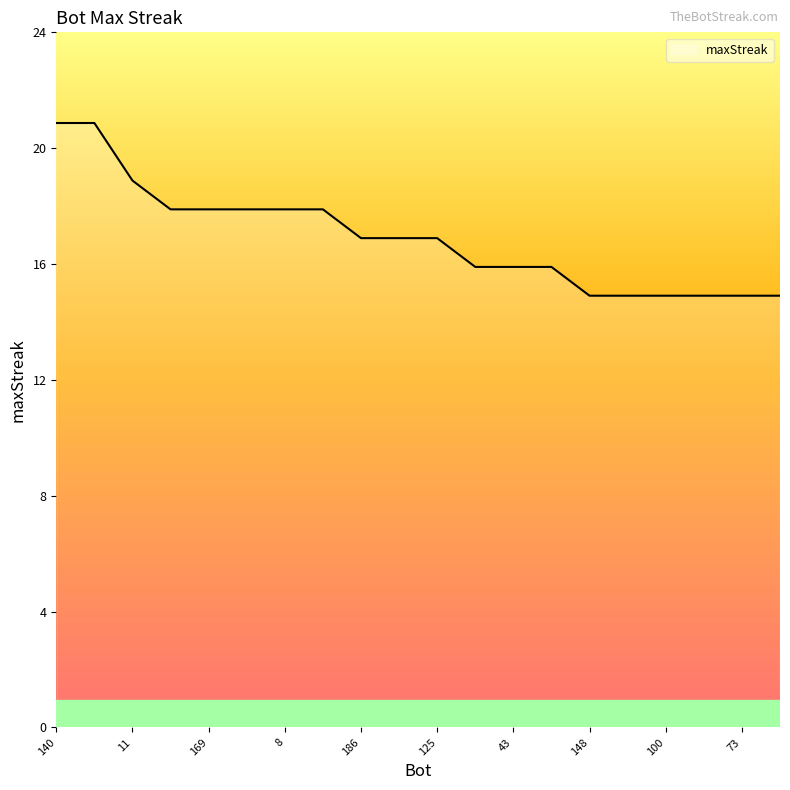

Reading left to right, extract all data points from this chart.

21	21	19	18	18	18	18	18	17	17	17	16	16	16	15	15	15	15	15	15